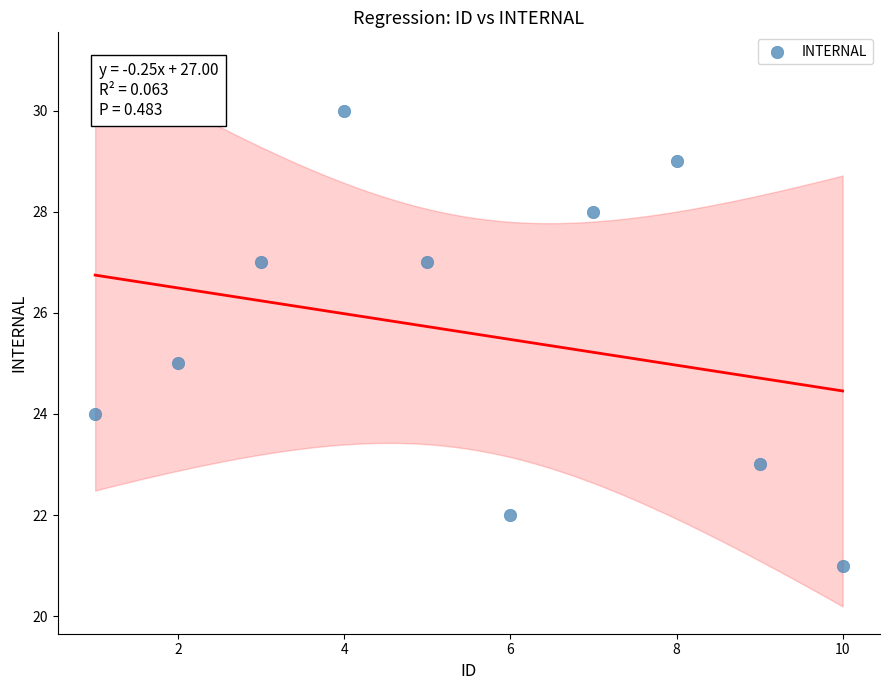

What is the average X value?

6